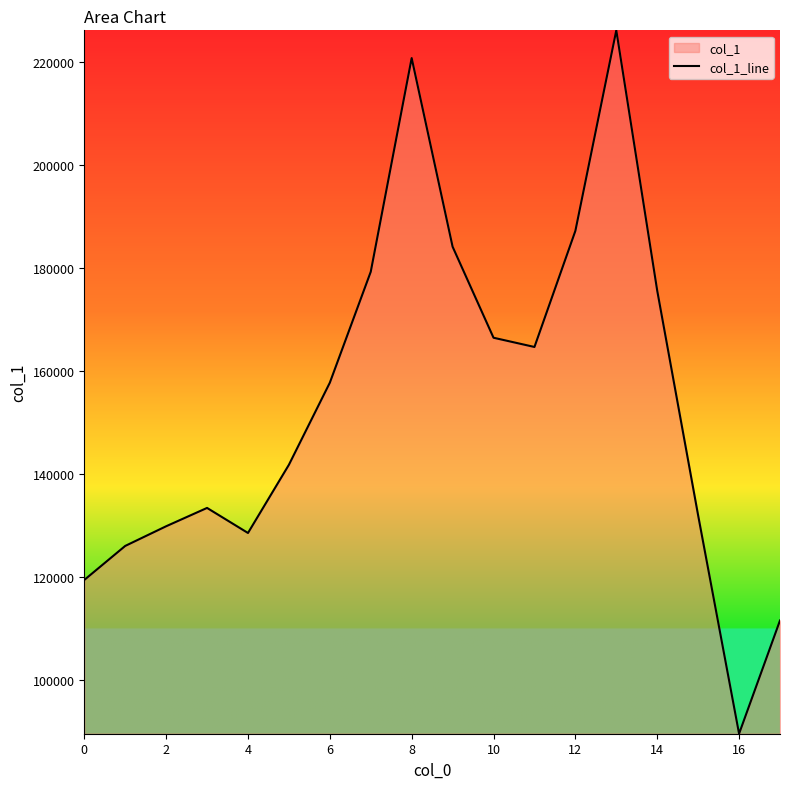

What is the approximate value at 12, to the nearest 100?

187200